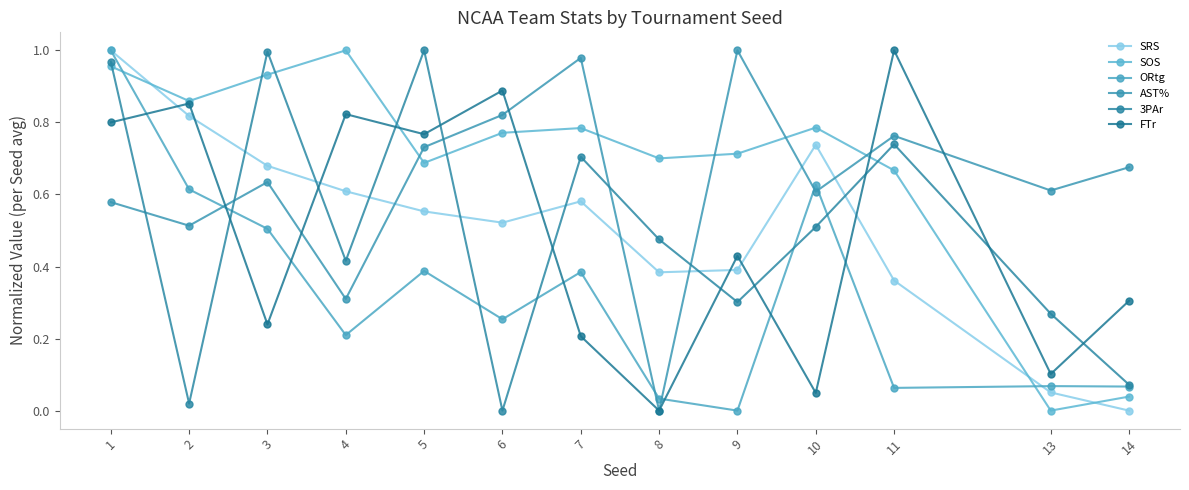

True or false: AST% has a value of 1.1 at 6.

False